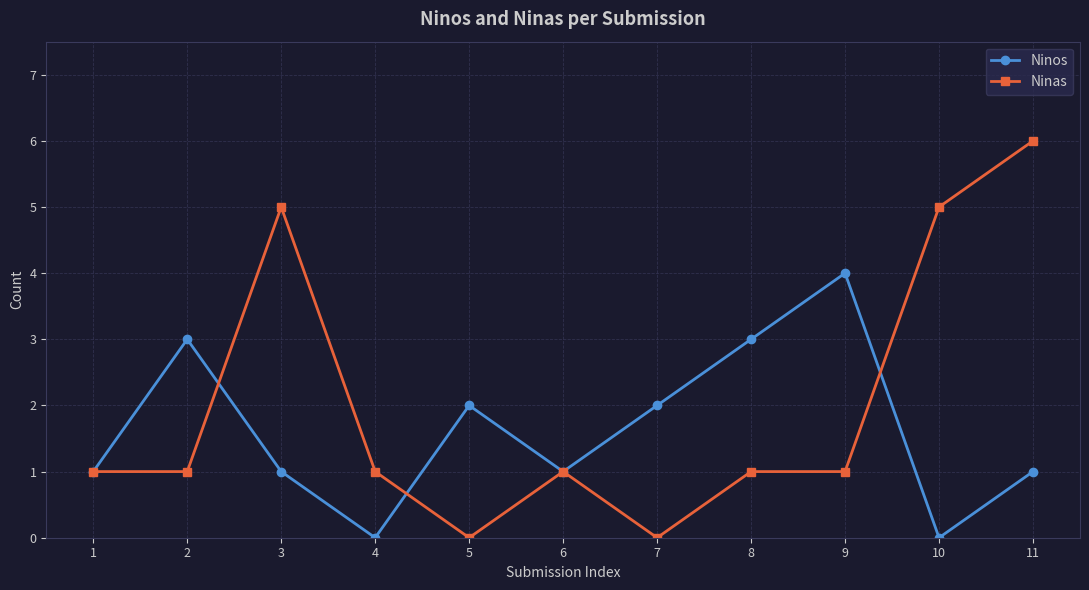

What is the value of the Ninas point at the 8th from the left?

1